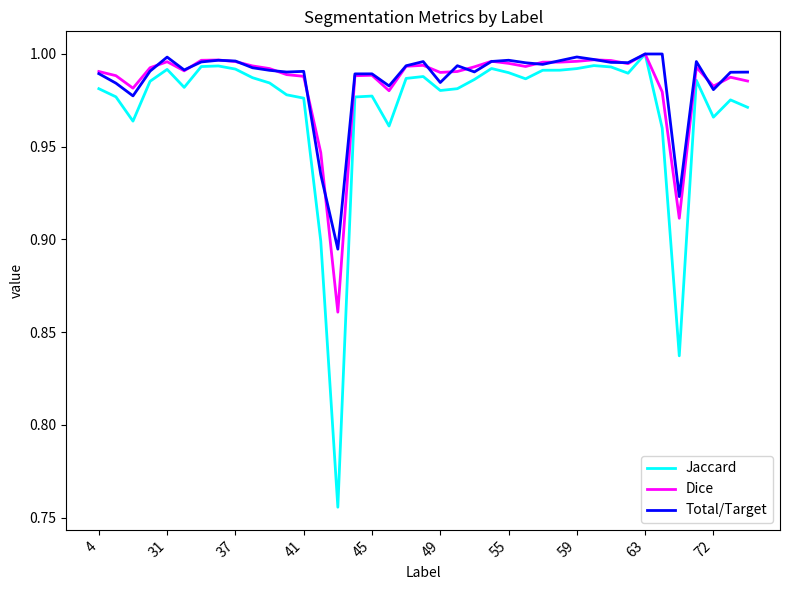

Which series has the largest range (max minus min)?

Jaccard